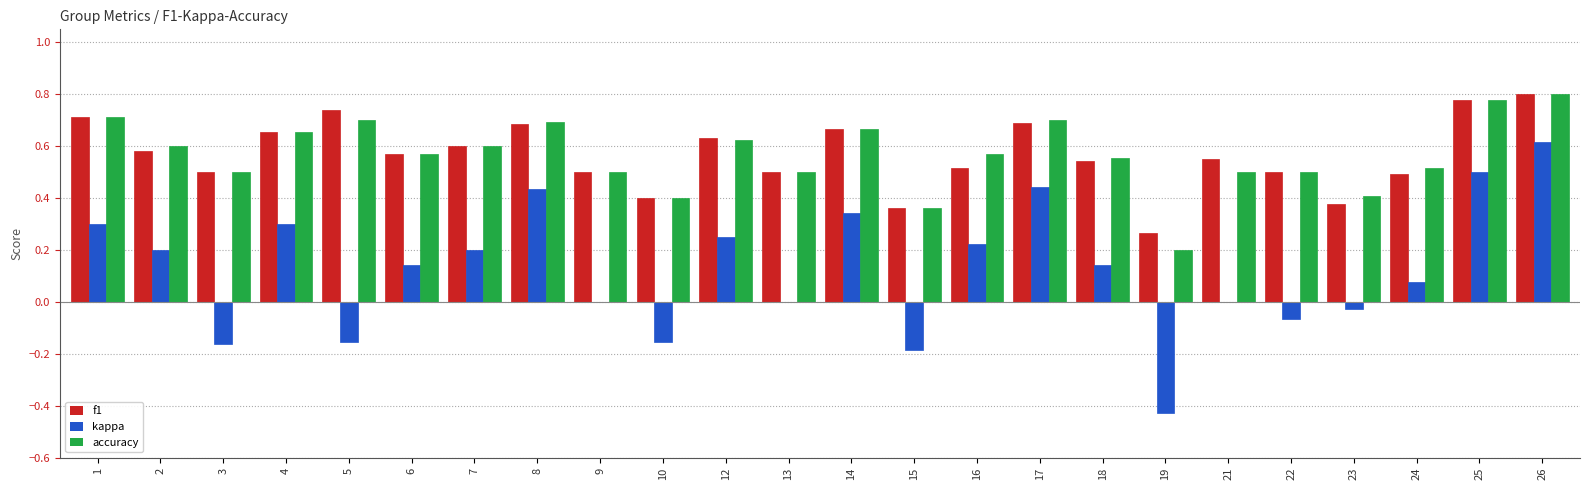

What are all the series names shown in the legend?

f1, kappa, accuracy